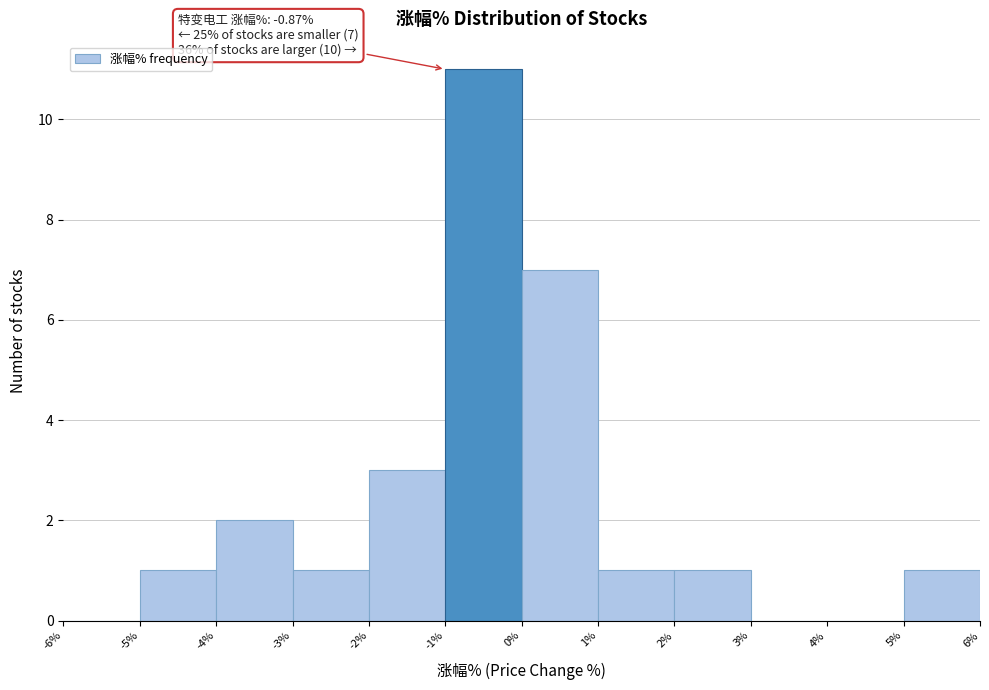

Which range on the x-axis has the tallest bar?

-1% to 0%